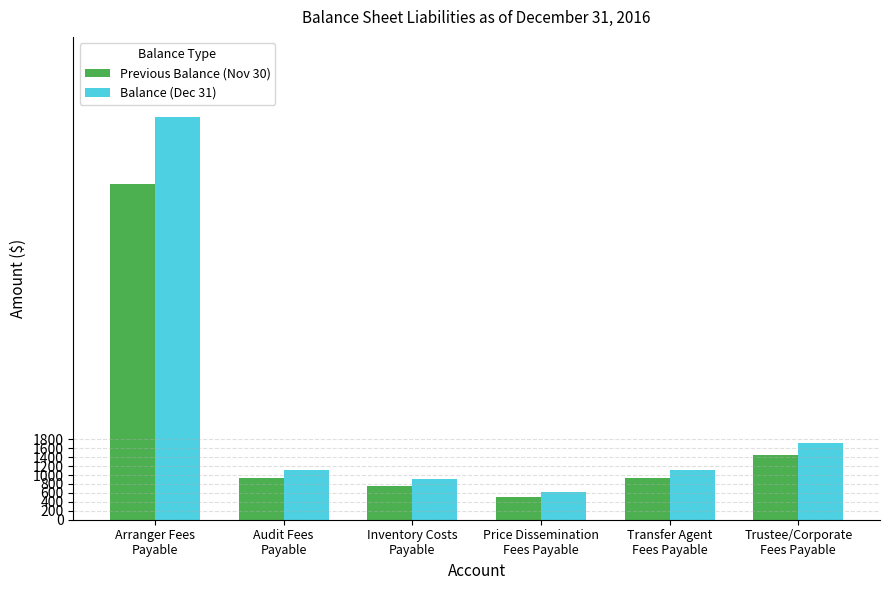

Which series has the largest range (max minus min)?

Balance (Dec 31)